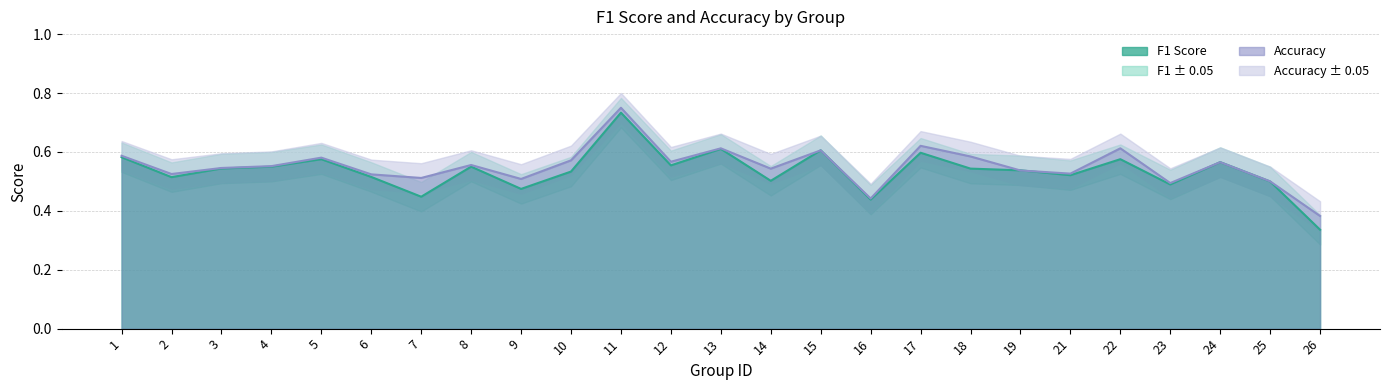

At which label does f1 reach its peak?

11